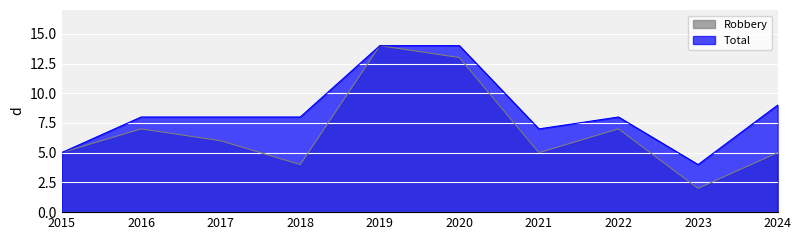

What are all the series names shown in the legend?

Robbery, Total